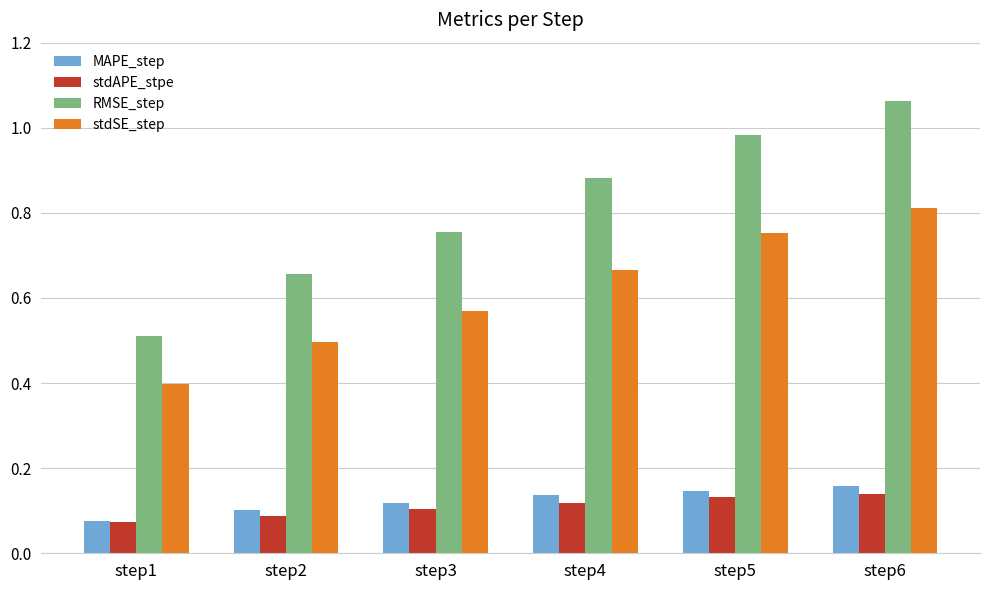

What are all the series names shown in the legend?

MAPE_step, stdAPE_stpe, RMSE_step, stdSE_step